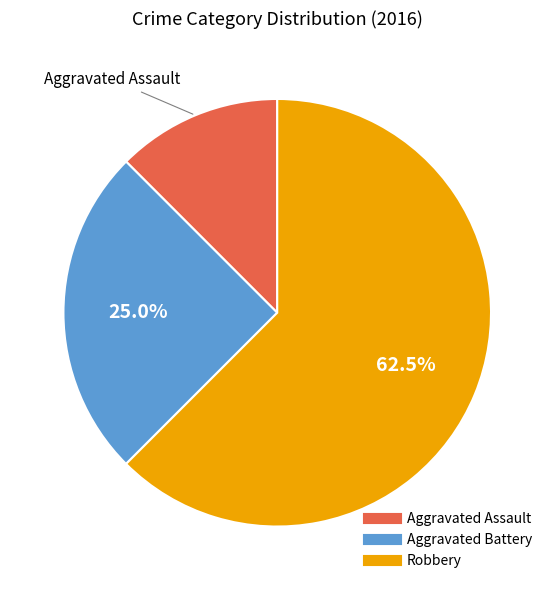

True or false: Aggravated Battery accounts for 25% of the total.

True